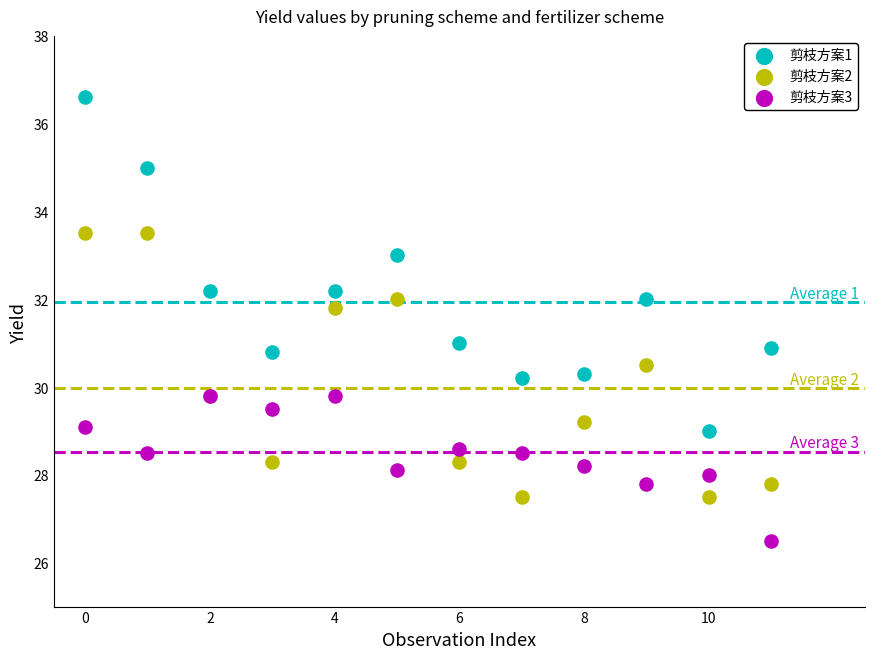

Which series has the largest Y range (max minus min)?

剪枝方案1